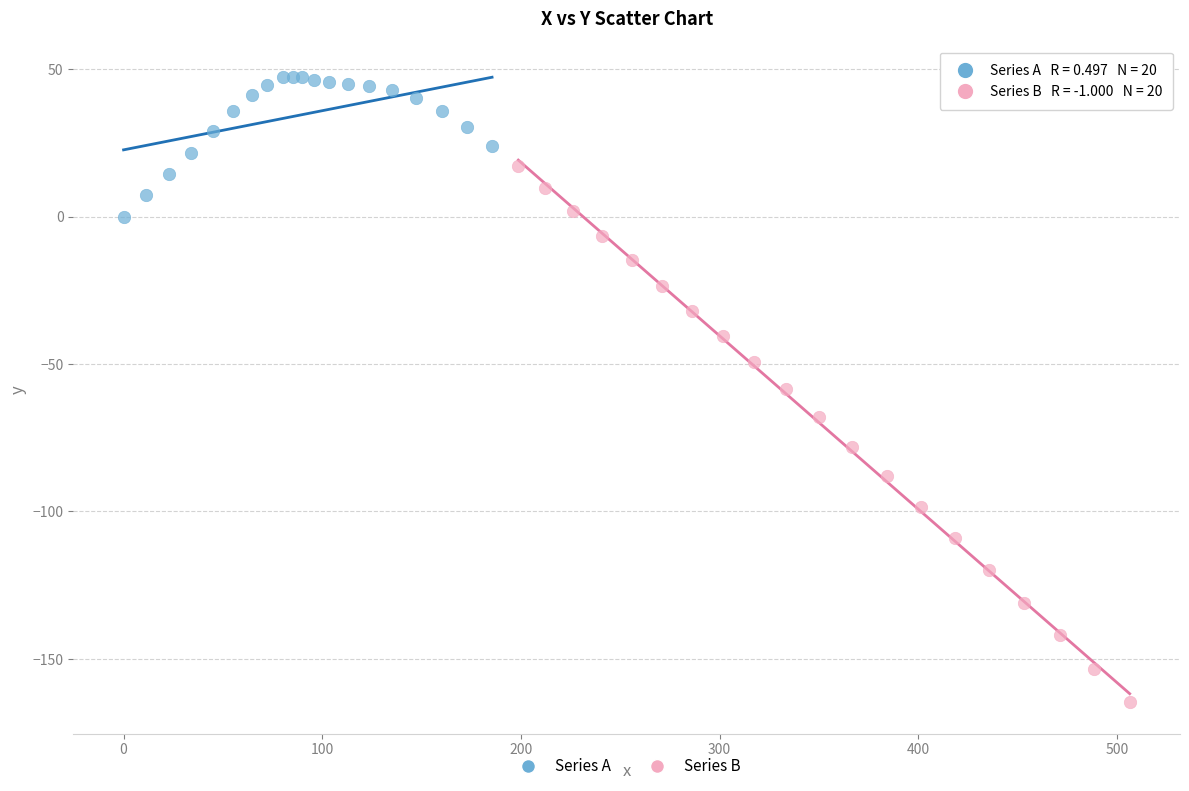

What are all the series names shown in the legend?

Series A, Series B